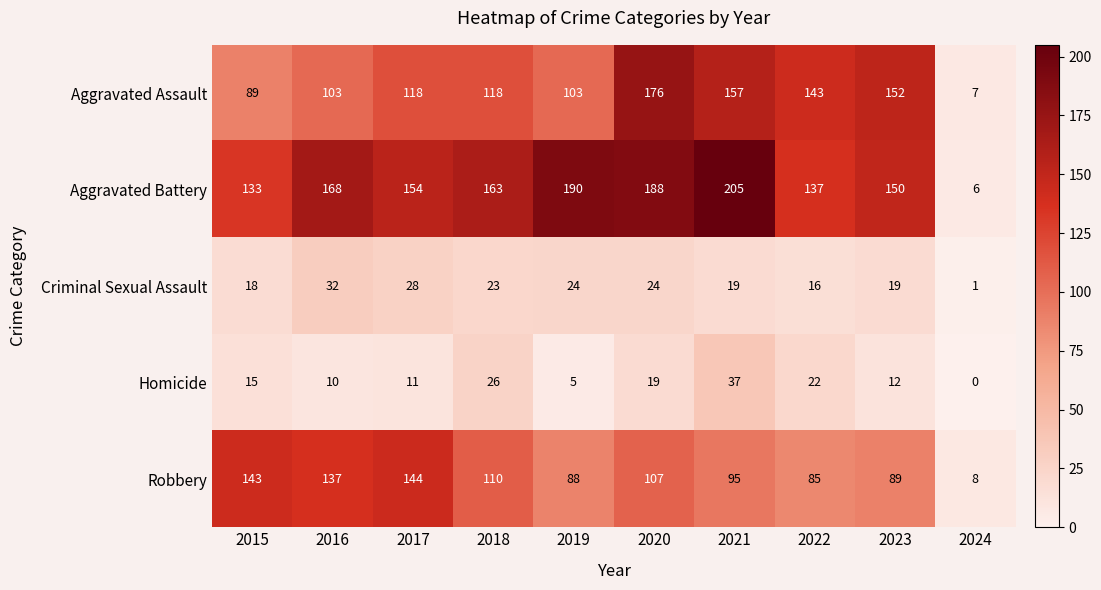

What is the highest value of the Criminal Sexual Assault series?

32